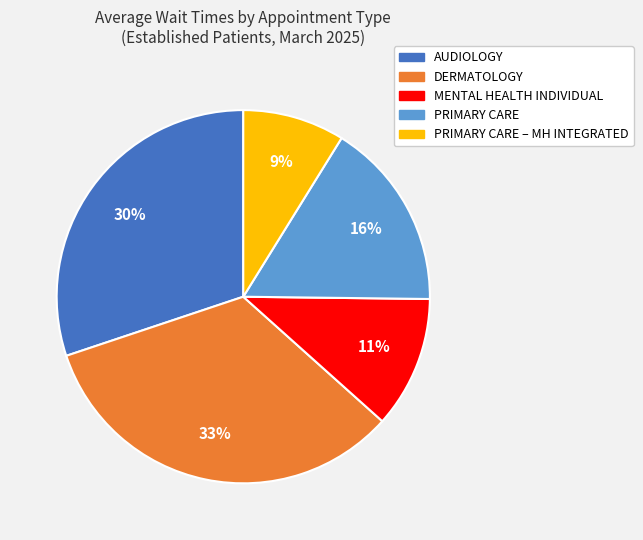

Is the sum of MENTAL HEALTH INDIVIDUAL and PRIMARY CARE greater than half?

No